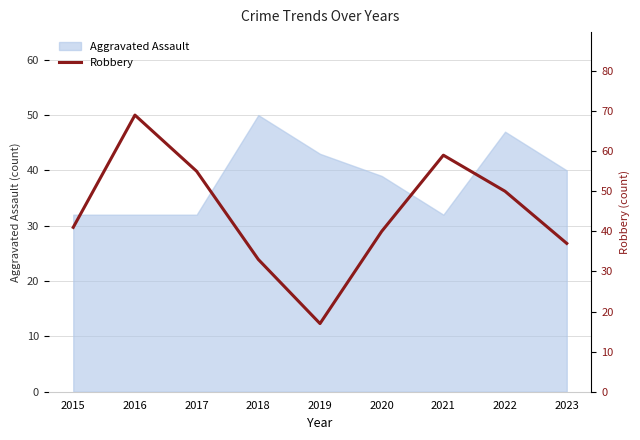

Which category has the highest value in the Aggravated Assault series?

2018